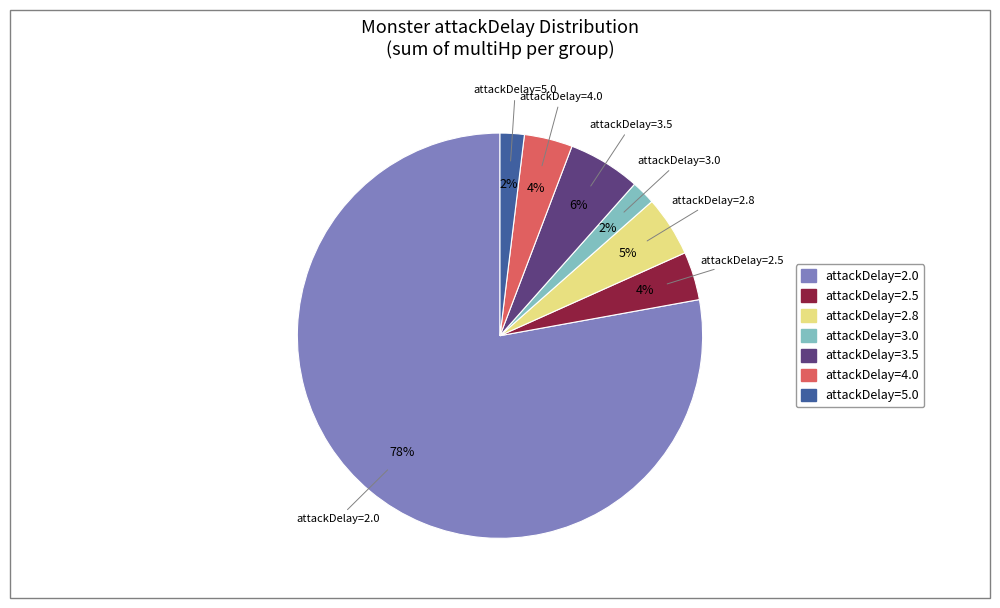

Is attackDelay=2.5 the majority of the pie?

No